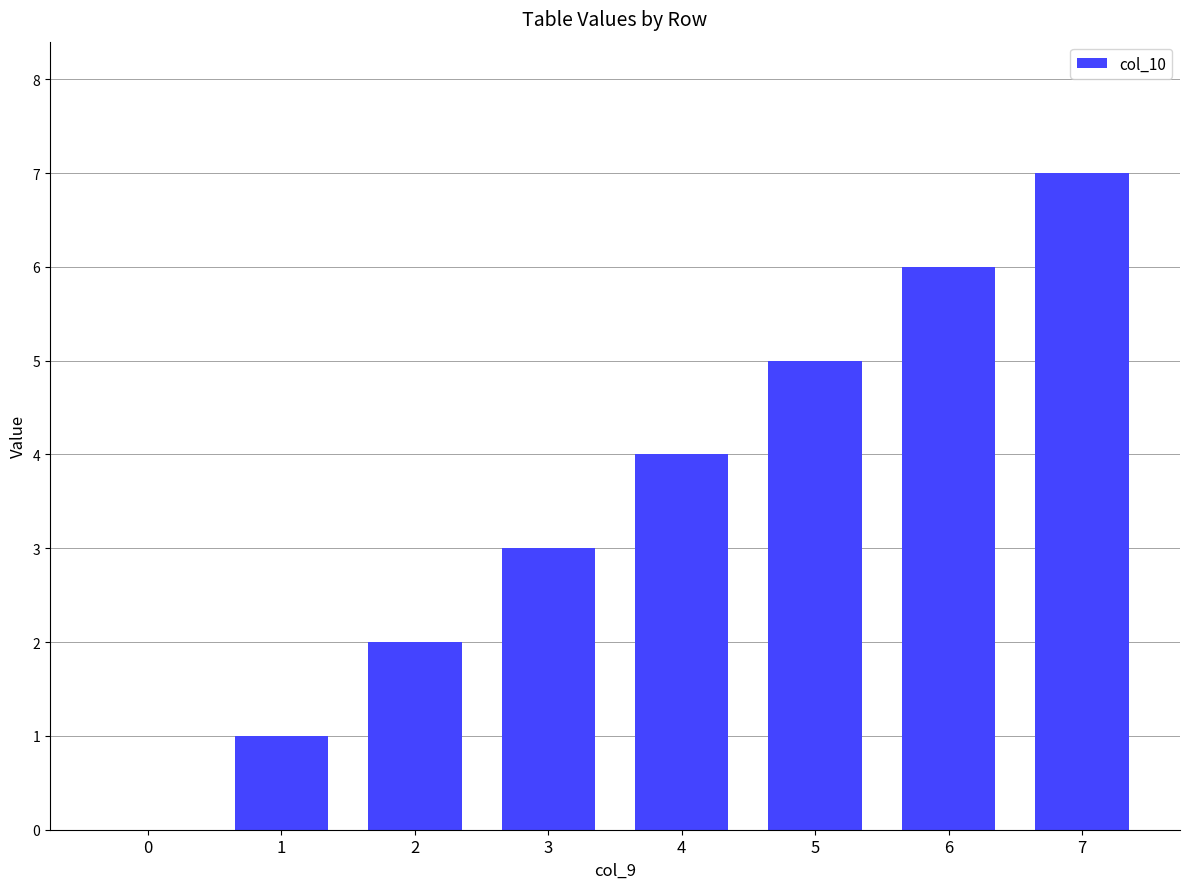

Reading right to left, extract all data points from this chart.

7=7	6=6	5=5	4=4	3=3	2=2	1=1	0=0